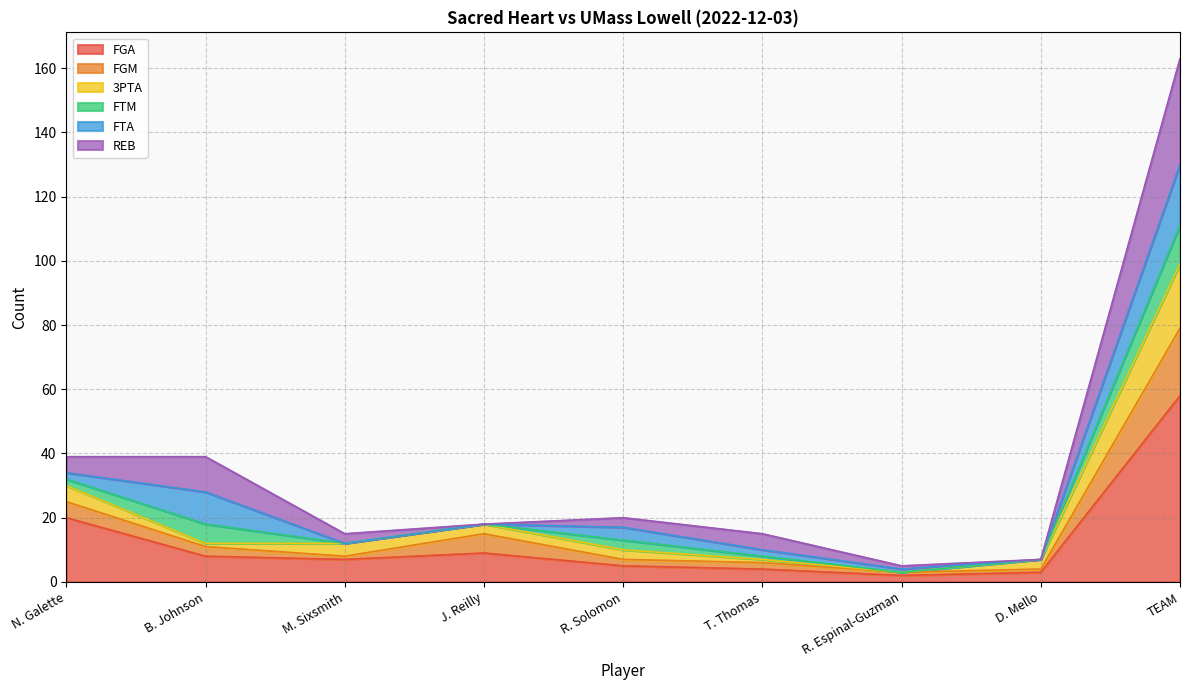

At which category is the sum across all series the highest?

TEAM